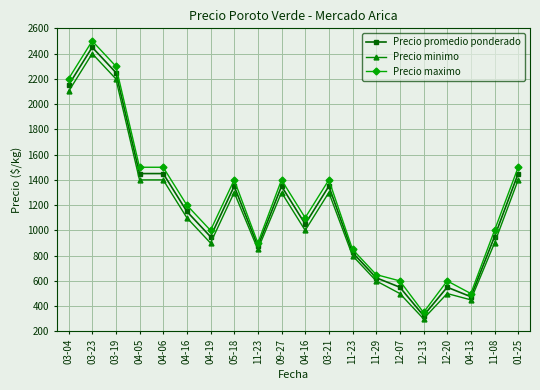

What is the difference between the maximum and minimum values in the Precio maximo series?

2150